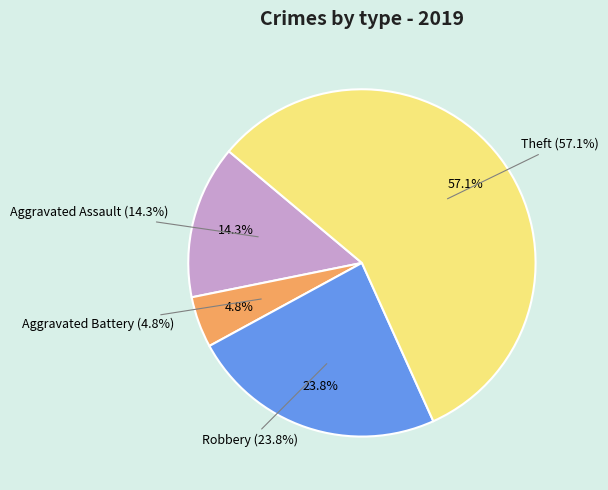

What percentage is NOT represented by Aggravated Assault?

85.7%